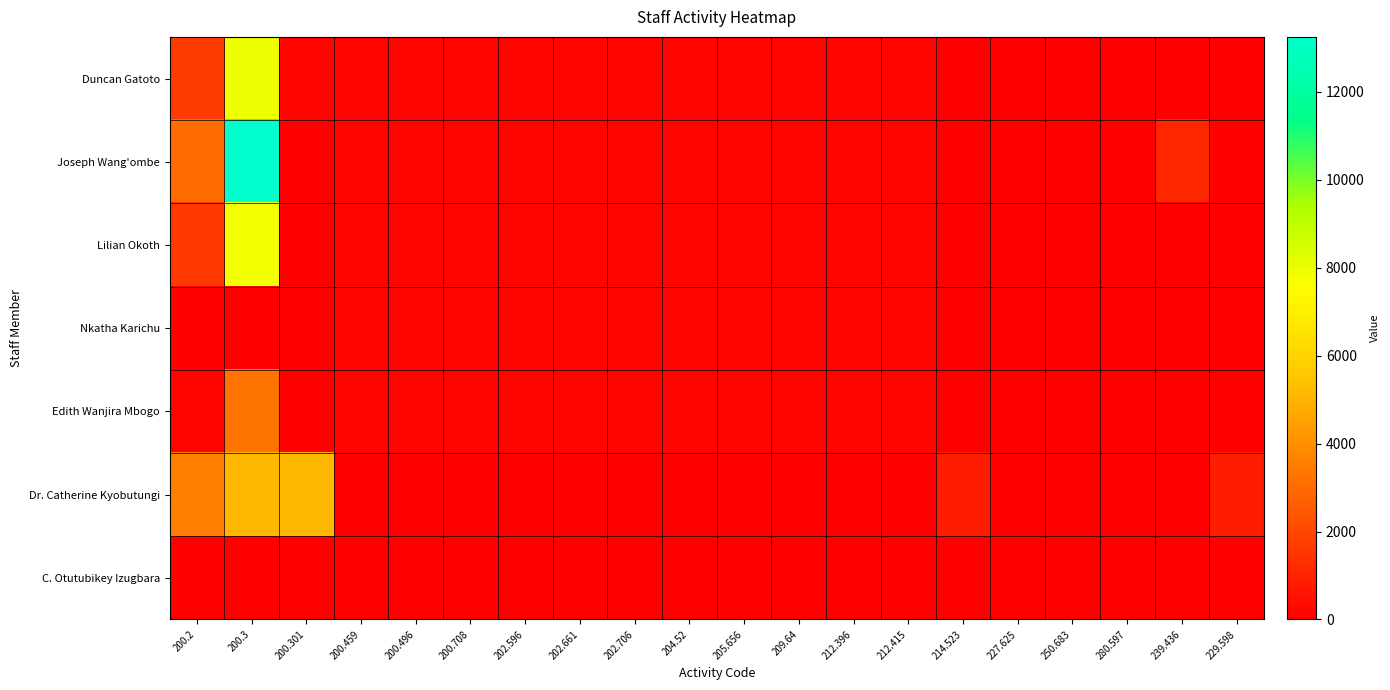

Reading left to right, what are all the values shown in this chart?

Duncan Gatoto: 200.2=1674.3	200.3=7953.5	200.301=200.0	200.459=200.0	200.496=200.0	200.708=200.0	202.596=200.0	202.661=200.0	202.706=200.0	204.52=200.0	205.656=200.0	209.64=200.0	212.396=200.0	212.415=200.0	214.523=0.0	227.625=0.0	250.683=0.0	280.597=0.0	239.436=0.0	229.598=0.0
Joseph Wang'ombe: 200.2=3006.8	200.3=13247.3	200.301=0.0	200.459=200.0	200.496=200.0	200.708=200.0	202.596=200.0	202.661=200.0	202.706=200.0	204.52=200.0	205.656=200.0	209.64=200.0	212.396=200.0	212.415=200.0	214.523=0.0	227.625=0.0	250.683=0.0	280.597=0.0	239.436=1126.2	229.598=0.0
Lilian Okoth: 200.2=1647.3	200.3=7825.4	200.301=0.0	200.459=200.0	200.496=200.0	200.708=200.0	202.596=200.0	202.661=200.0	202.706=200.0	204.52=200.0	205.656=200.0	209.64=200.0	212.396=200.0	212.415=200.0	214.523=0.0	227.625=0.0	250.683=0.0	280.597=0.0	239.436=0.0	229.598=0.0
Nkatha Karichu: 200.2=0.0	200.3=0.0	200.301=0.0	200.459=200.0	200.496=200.0	200.708=200.0	202.596=200.0	202.661=200.0	202.706=200.0	204.52=200.0	205.656=200.0	209.64=200.0	212.396=200.0	212.415=200.0	214.523=0.0	227.625=0.0	250.683=0.0	280.597=0.0	239.436=0.0	229.598=0.0
Edith Wanjira Mbogo: 200.2=146.2	200.3=3215.9	200.301=0.0	200.459=200.0	200.496=200.0	200.708=200.0	202.596=200.0	202.661=200.0	202.706=200.0	204.52=200.0	205.656=200.0	209.64=200.0	212.396=200.0	212.415=200.0	214.523=0.0	227.625=0.0	250.683=0.0	280.597=0.0	239.436=0.0	229.598=0.0
Dr. Catherine Kyobutungi: 200.2=3600.2	200.3=5130.2	200.301=5130.2	200.459=0.0	200.496=0.0	200.708=0.0	202.596=0.0	202.661=0.0	202.706=0.0	204.52=0.0	205.656=0.0	209.64=0.0	212.396=0.0	212.415=0.0	214.523=855.0	227.625=0.0	250.683=0.0	280.597=0.0	239.436=0.0	229.598=855.0
C. Otutubikey Izugbara: 200.2=0.0	200.3=0.0	200.301=0.0	200.459=0.0	200.496=0.0	200.708=0.0	202.596=0.0	202.661=0.0	202.706=0.0	204.52=0.0	205.656=0.0	209.64=0.0	212.396=0.0	212.415=0.0	214.523=0.0	227.625=0.0	250.683=0.0	280.597=0.0	239.436=0.0	229.598=0.0